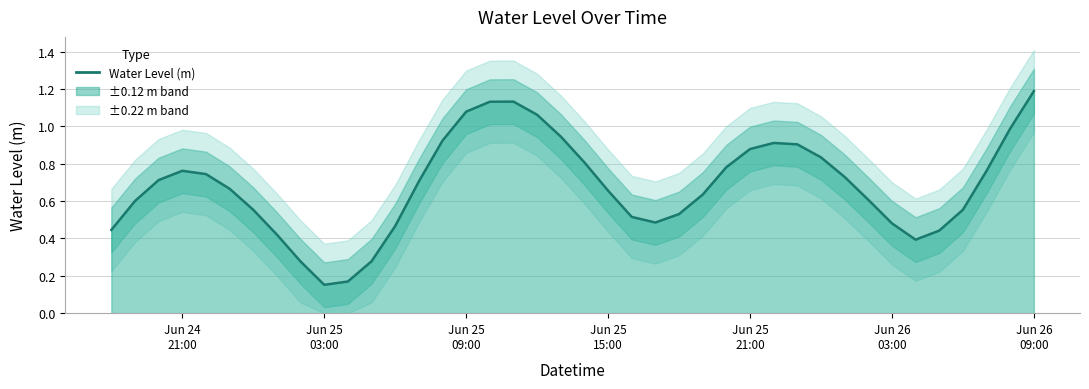

Does the chart display data point markers on the line(s)?

No